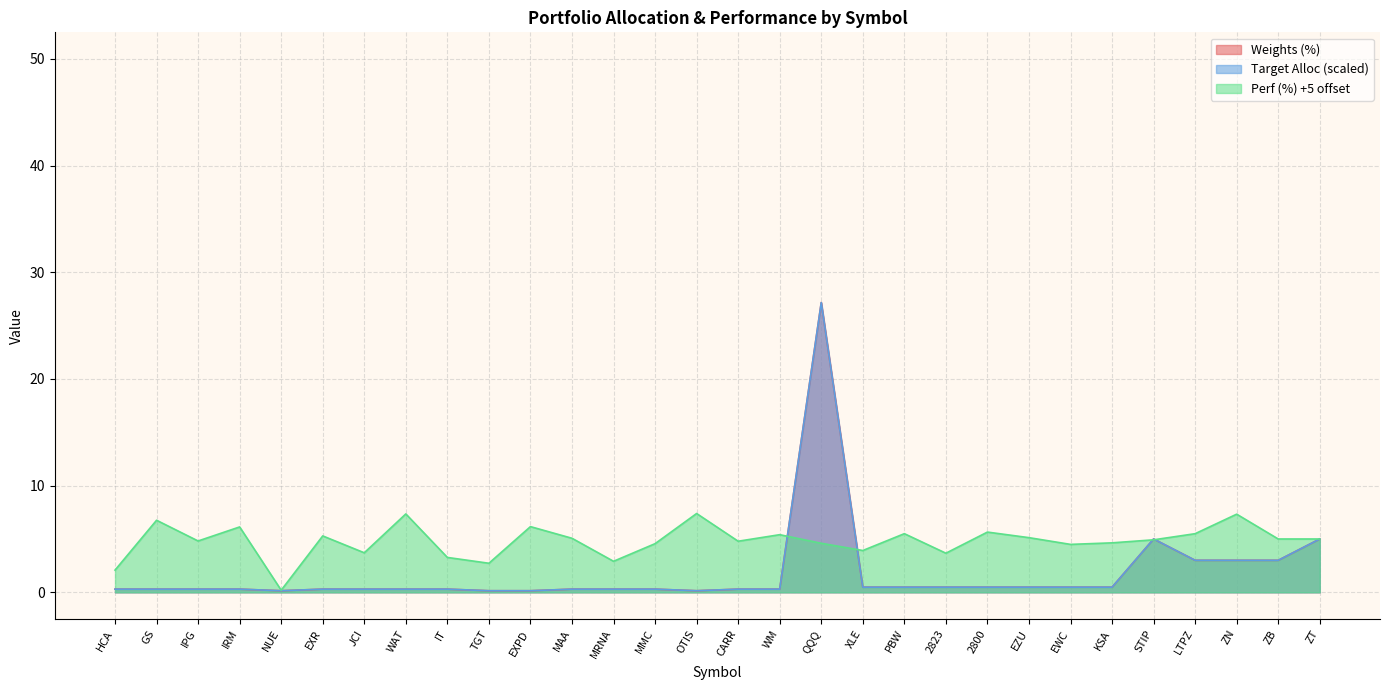

True or false: Perf (%) +5 offset has a value of 6.9 at ZT.

False